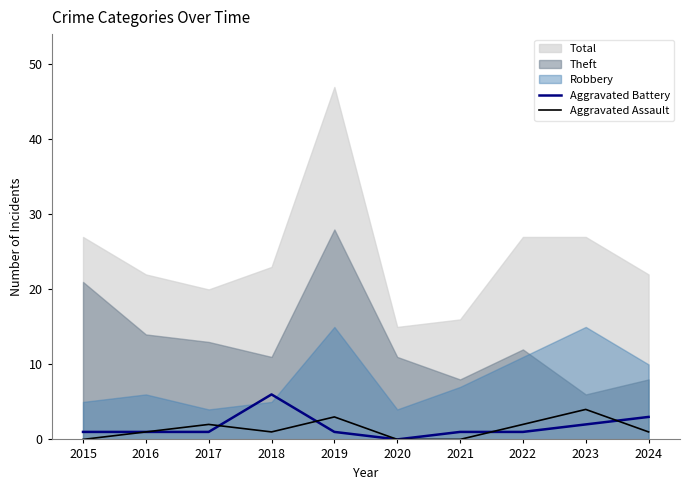

In Aggravated Assault, how many points are lower than both neighbors (excluding endpoints)?

1